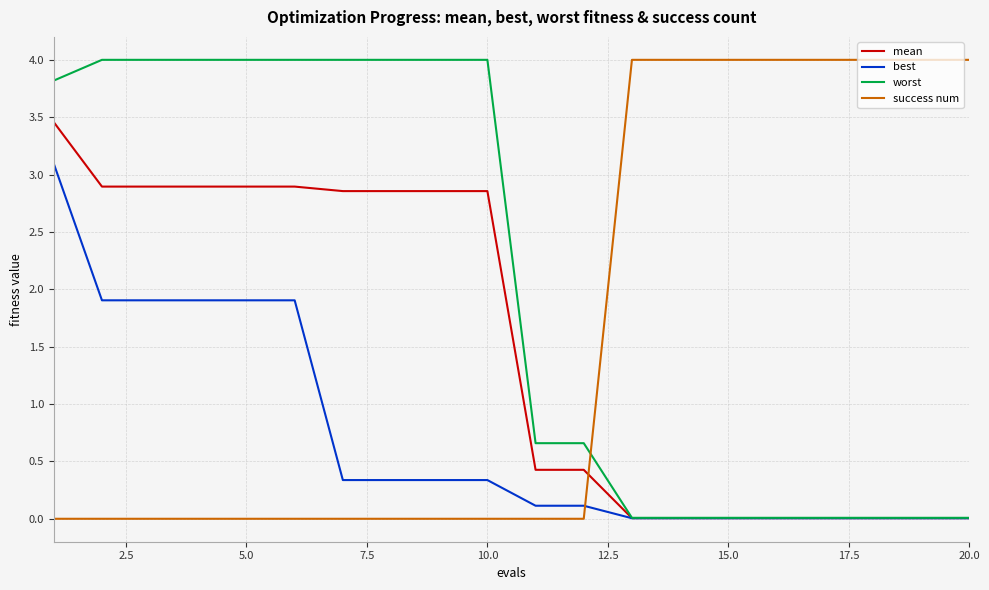

How many intersections are there between best and success num?

1